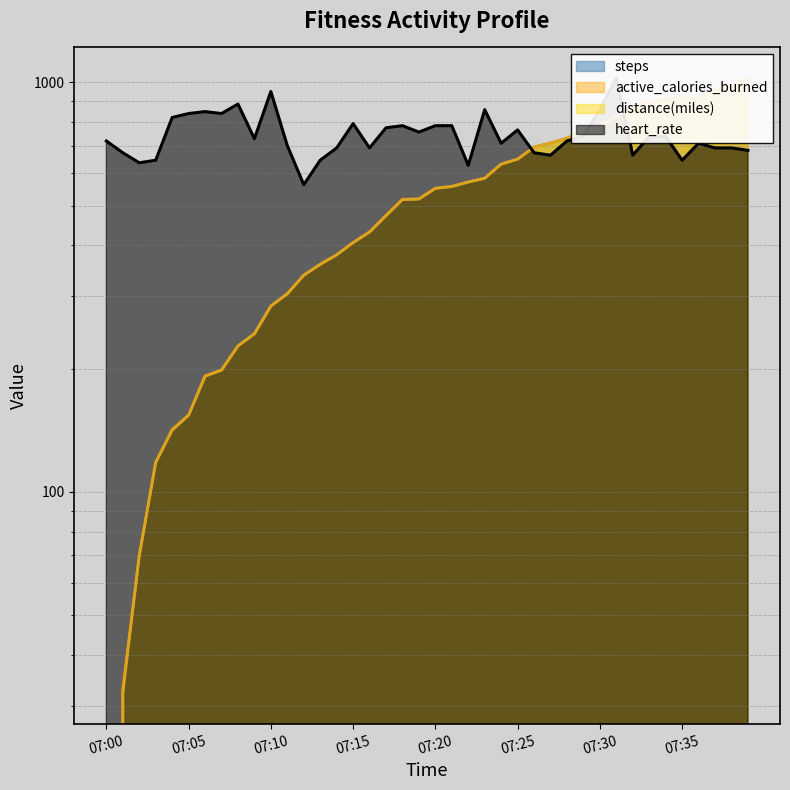

What is the difference between the highest and lowest values at 07:24?

78.6